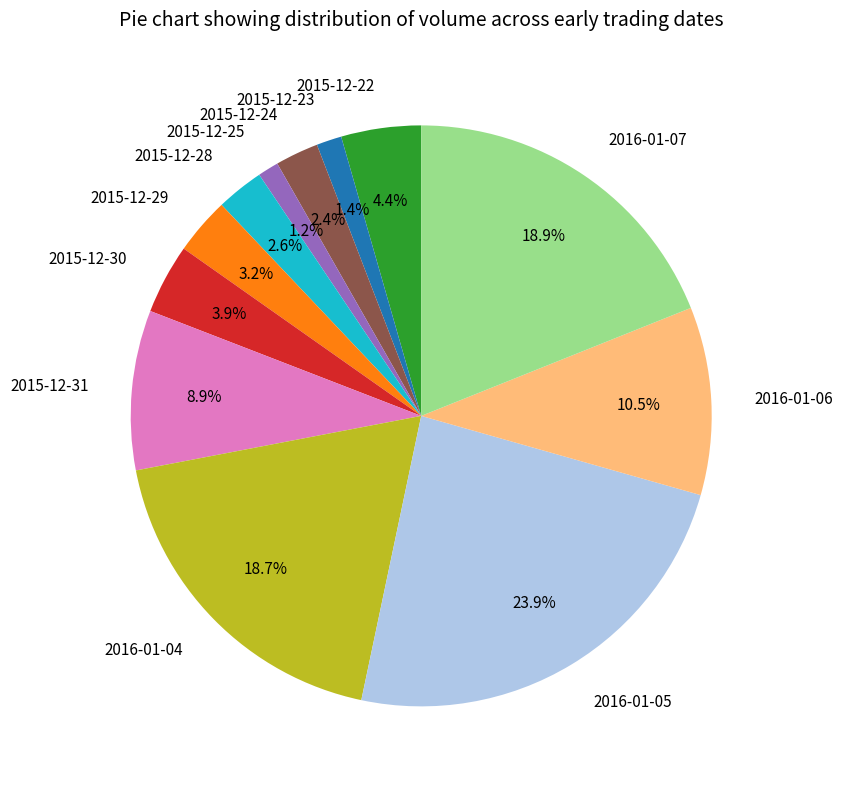

To the nearest percent, what is the difference between the largest and smallest slice percentages?

23%